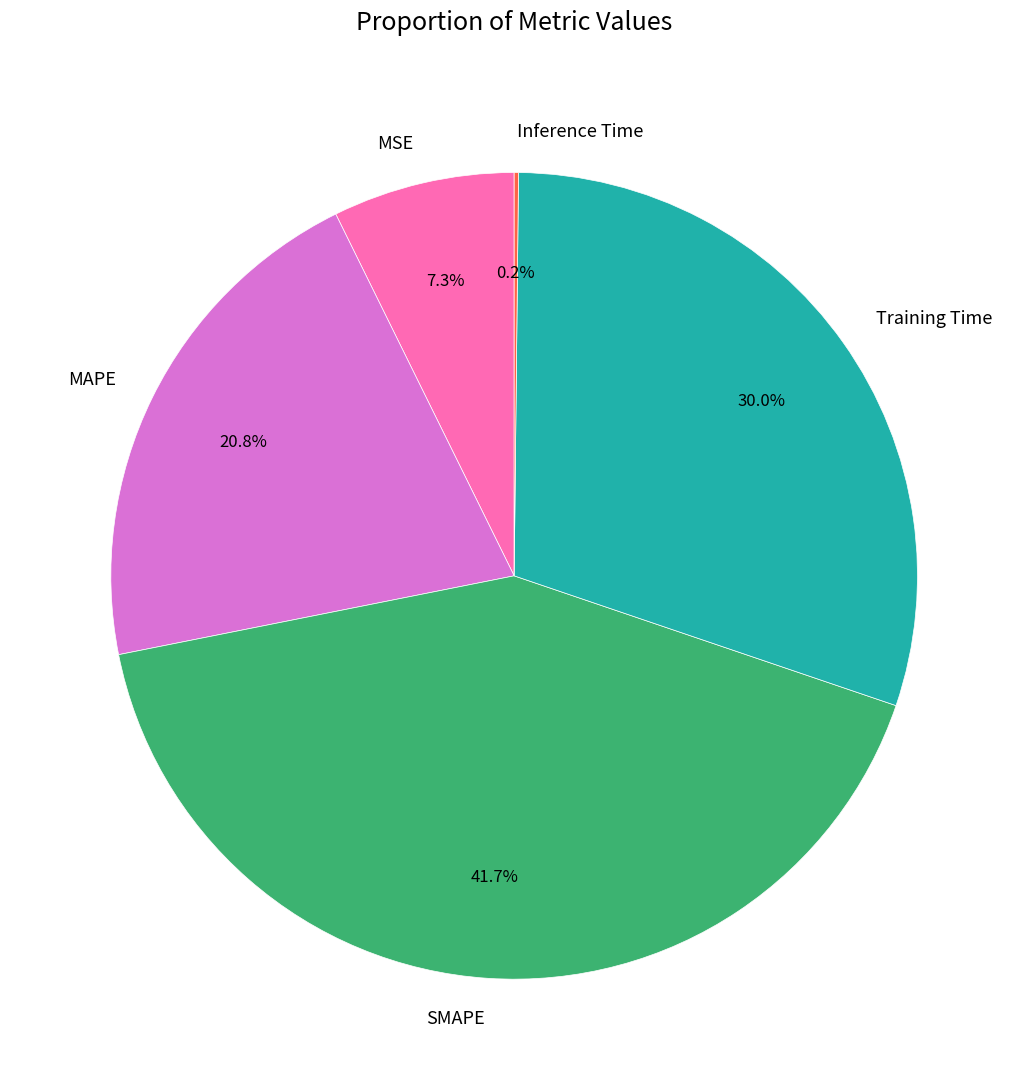

Which slice is the largest?

SMAPE